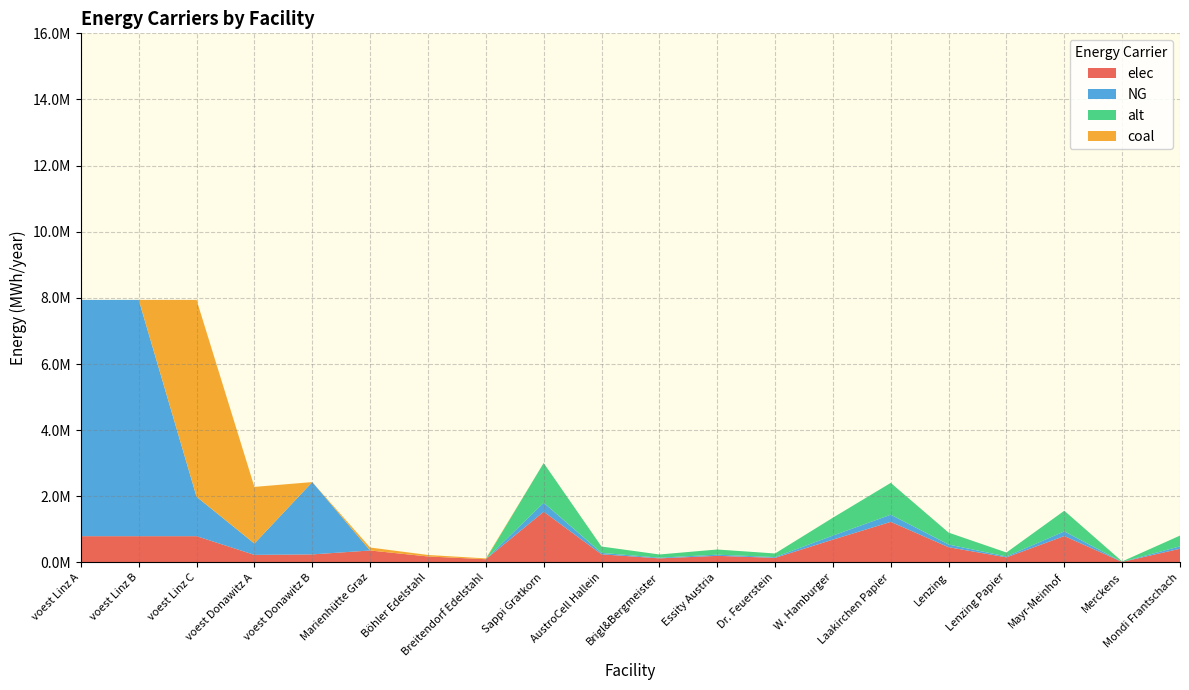

Reading left to right, list all the values displayed in this chart.

elec: 793870.4	793870.4	793870.4	228411.3	242990.7	360800.0	180400.0	96800.0	1533400.0	245344.0	122672.0	199342.0	138006.0	690030.0	1226720.0	460020.0	153340.0	797368.0	15334.0	414018.0
NG: 7144833.3	7144833.3	1190805.6	342616.9	2186916.7	0.0	0.0	0.0	270600.0	43296.0	21648.0	35178.0	24354.0	121770.0	216480.0	81180.0	27060.0	140712.0	2706.0	73062.0
alt: 0.0	0.0	0.0	0.0	0.0	0.0	0.0	0.0	1202666.7	192426.7	96213.3	156346.7	108240.0	541200.0	962133.3	360800.0	120266.7	625386.7	12026.7	324720.0
coal: 0.0	0.0	5954027.8	1713084.7	0.0	90200.0	45100.0	24200.0	0.0	0.0	0.0	0.0	0.0	0.0	0.0	0.0	0.0	0.0	0.0	0.0